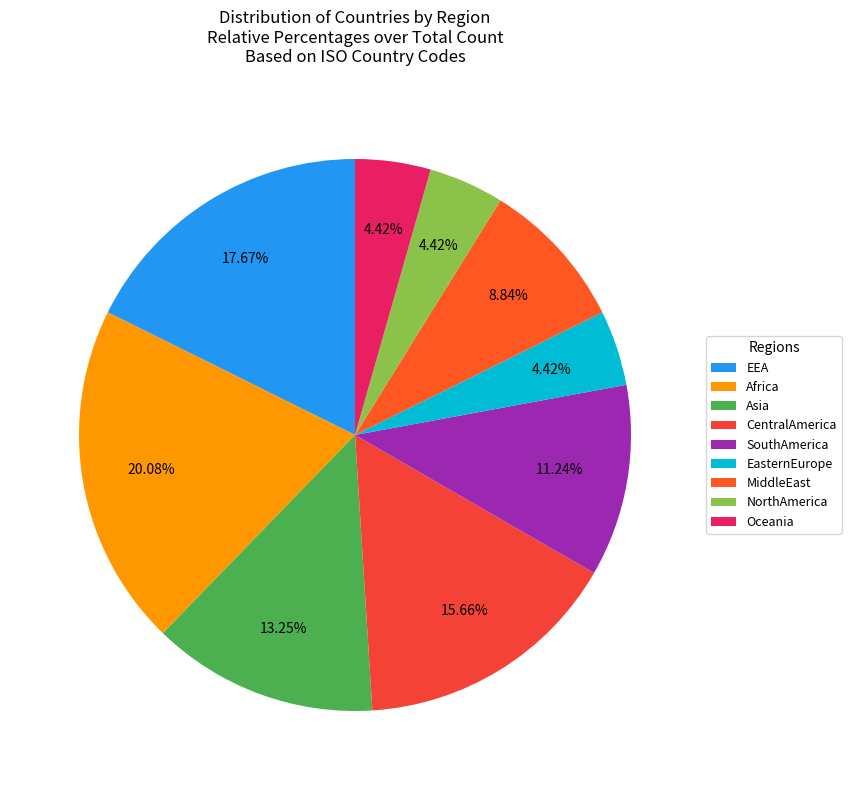

Is SouthAmerica the majority of the pie?

No